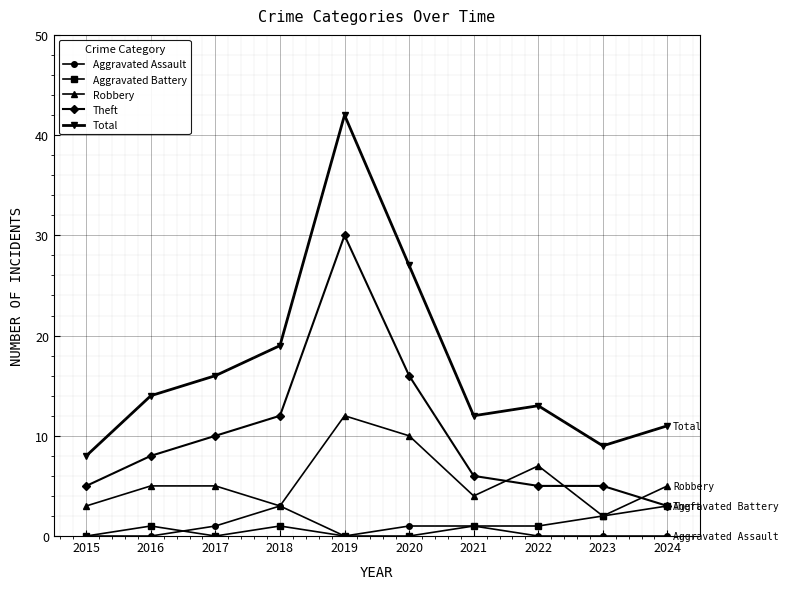

What is the difference between the maximum and minimum values in the Robbery series?

10